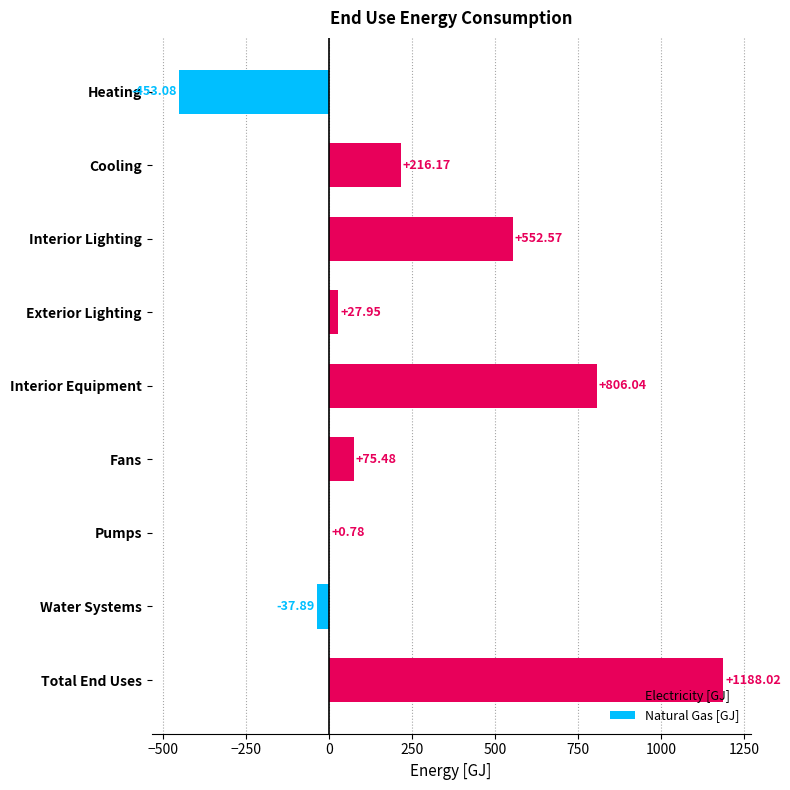

Which has a higher value, Cooling or Fans?

Cooling